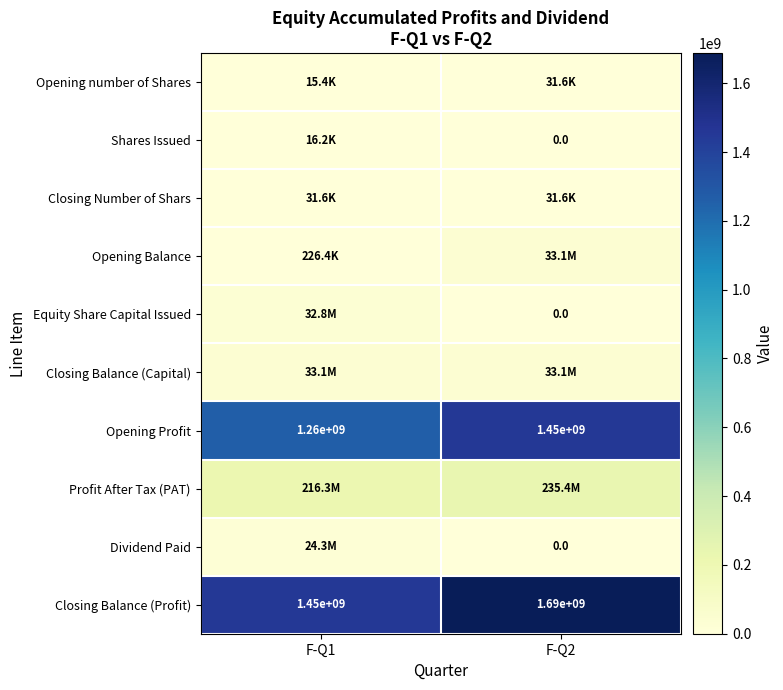

How many distinct data groups are displayed?

10